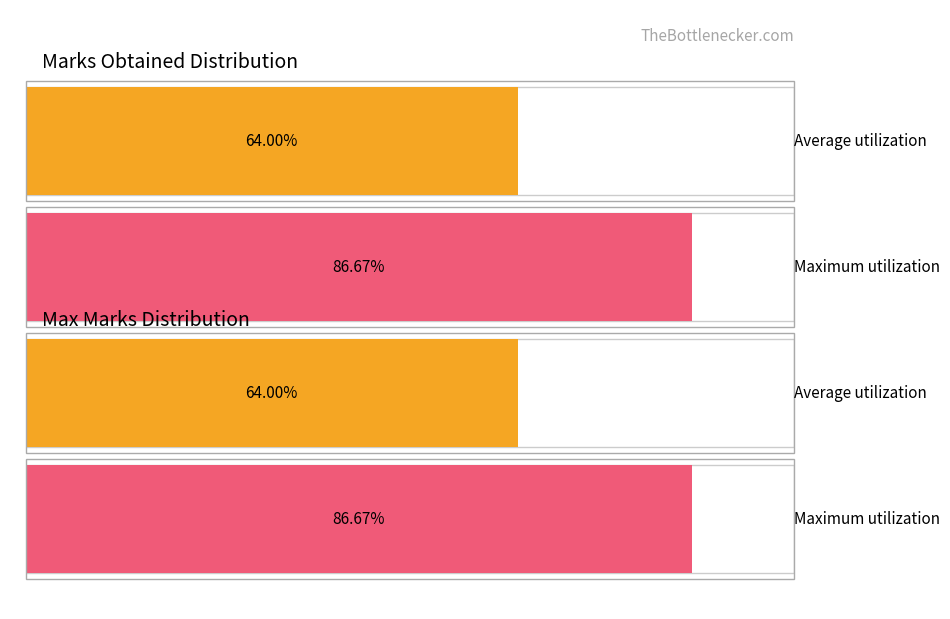

What is the sum of all MarksObtained values?

384